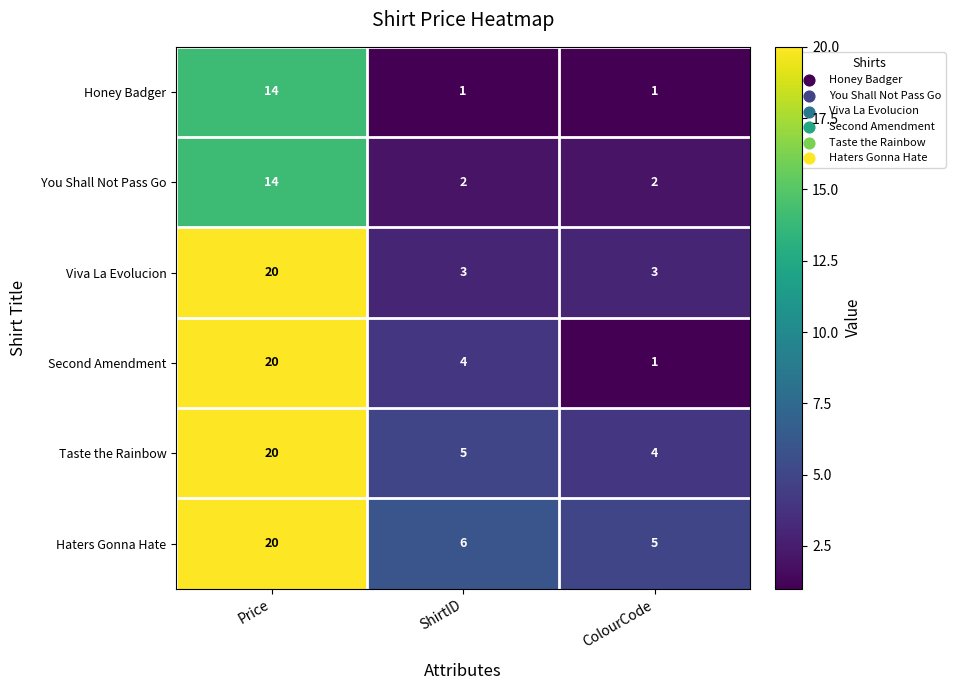

What is the difference between the highest and lowest values at Price?

6